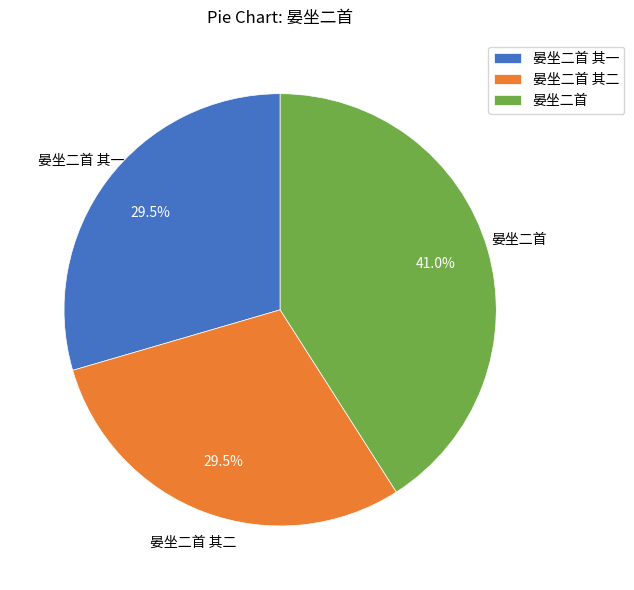

To the nearest percent, what is the average slice percentage?

33%